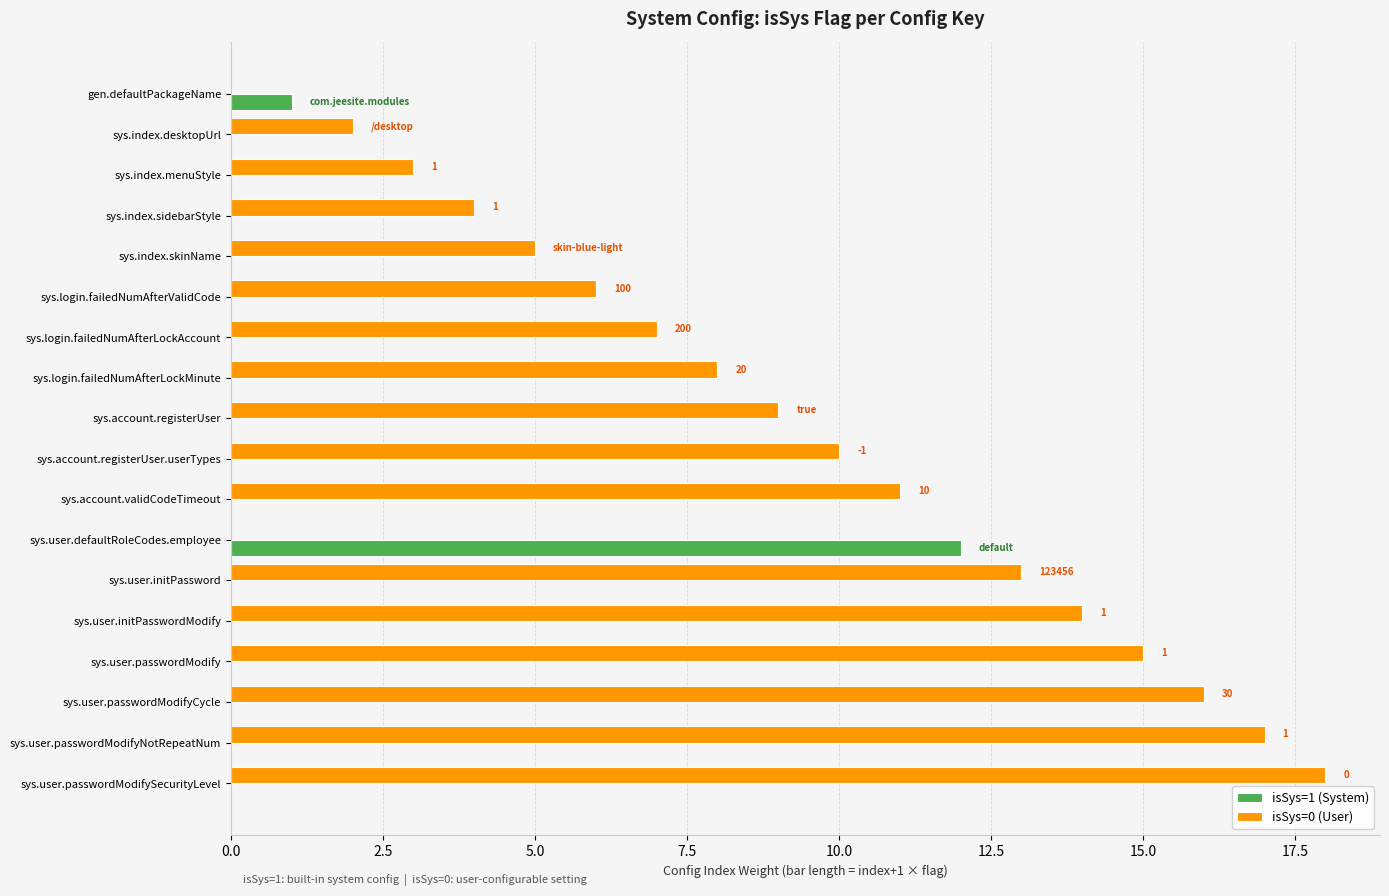

What is the total value across all series at sys.index.sidebarStyle?

4